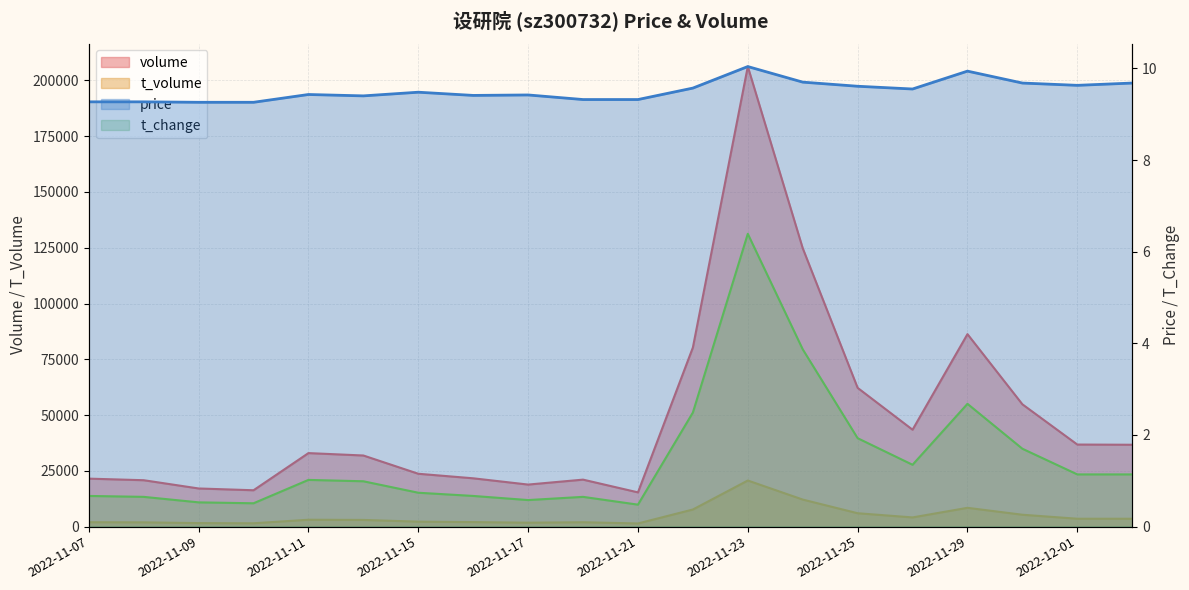

What position from the right is 2022-11-25?

6